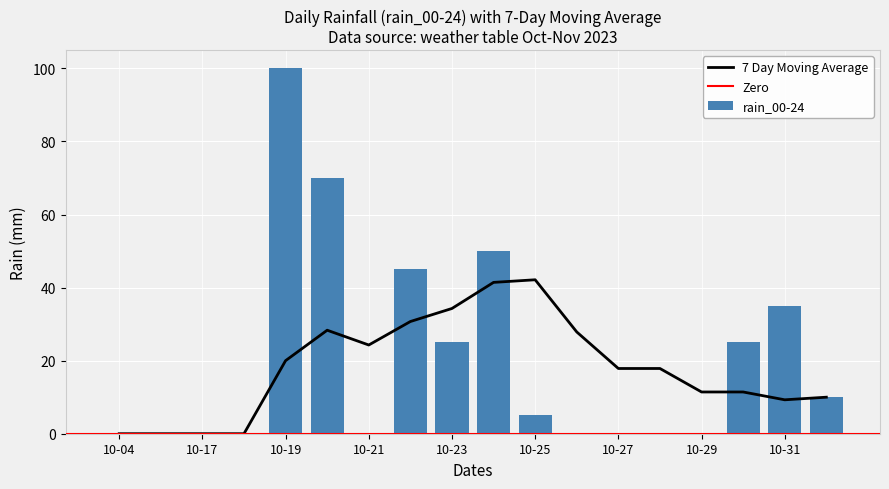

What is the sum of all values?

365